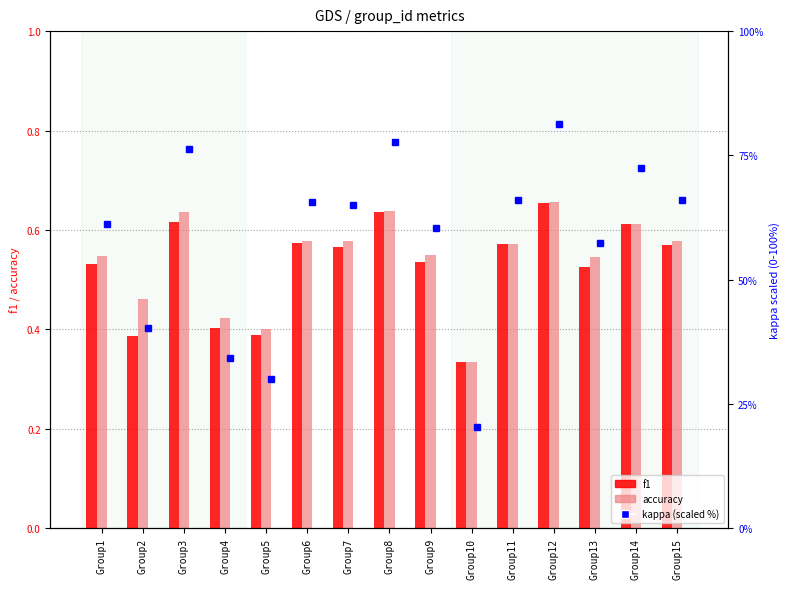

True or false: accuracy has a value of 0.6 at Group3.

True